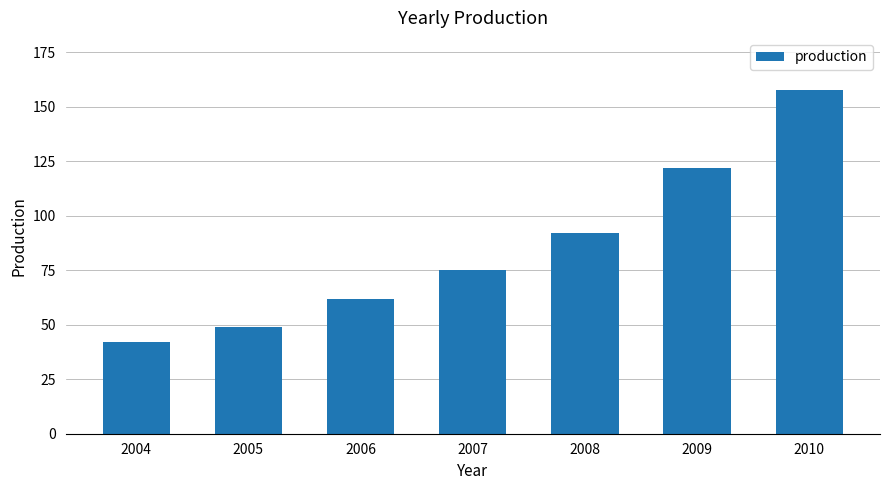

What is the ratio of the value at 2005 to the value at 2010?

0.3